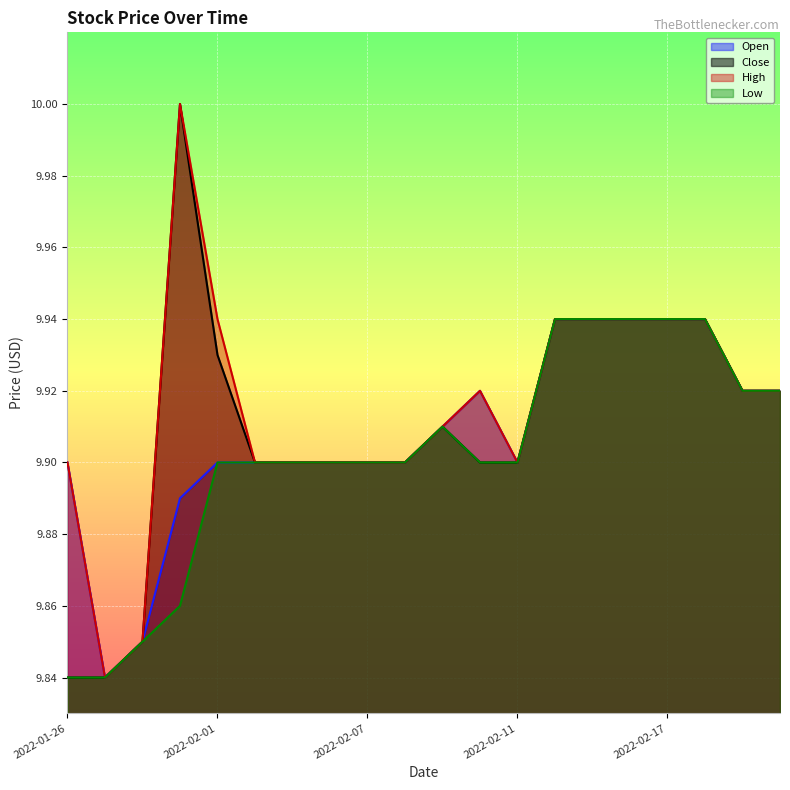

Rank the categories by Open value from lowest to highest.

2022-01-27, 2022-01-28, 2022-01-31, 2022-01-26, 2022-02-01, 2022-02-02, 2022-02-03, 2022-02-04, 2022-02-07, 2022-02-08, 2022-02-11, 2022-02-09, 2022-02-10, 2022-02-22, 2022-02-23, 2022-02-14, 2022-02-15, 2022-02-16, 2022-02-17, 2022-02-18